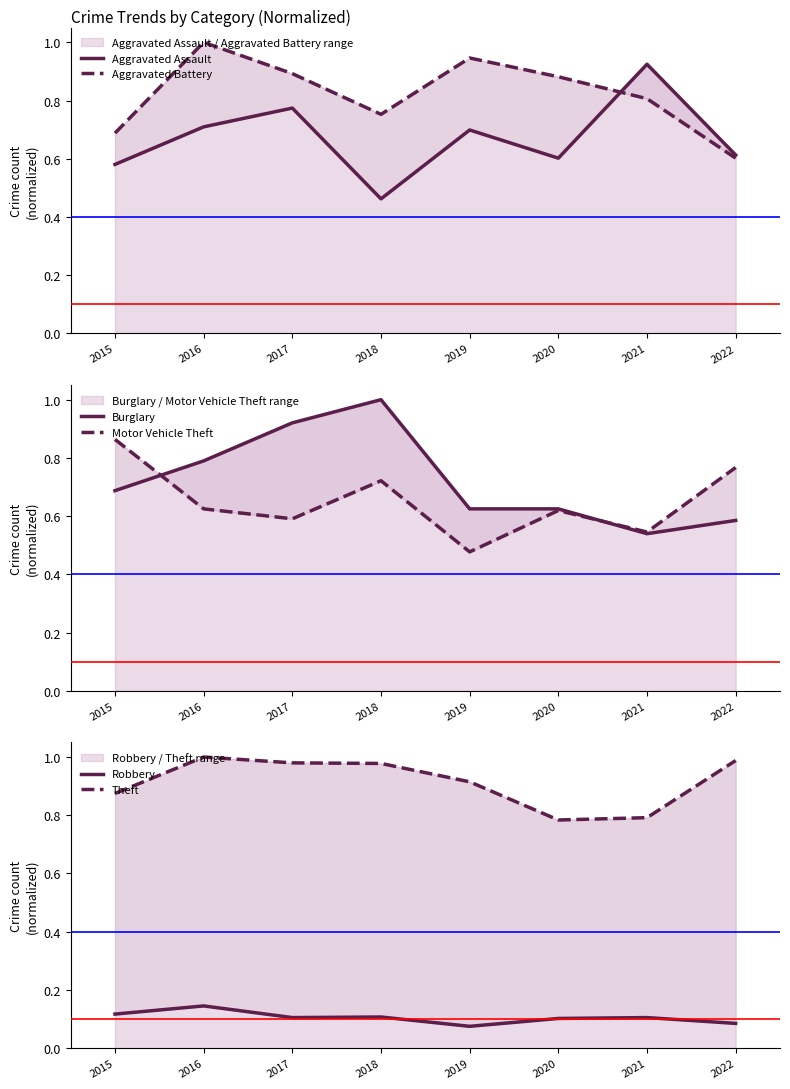

Reading left to right, transcribe all the data shown in this chart.

Aggravated Assault: 0.6	0.7	0.8	0.5	0.7	0.6	0.9	0.6
Aggravated Battery: 0.7	1.0	0.9	0.8	0.9	0.9	0.8	0.6
Burglary: 0.7	0.8	0.9	1.0	0.6	0.6	0.5	0.6
Motor Vehicle Theft: 0.9	0.6	0.6	0.7	0.5	0.6	0.5	0.8
Robbery: 0.1	0.1	0.1	0.1	0.1	0.1	0.1	0.1
Theft: 0.9	1.0	1.0	1.0	0.9	0.8	0.8	1.0